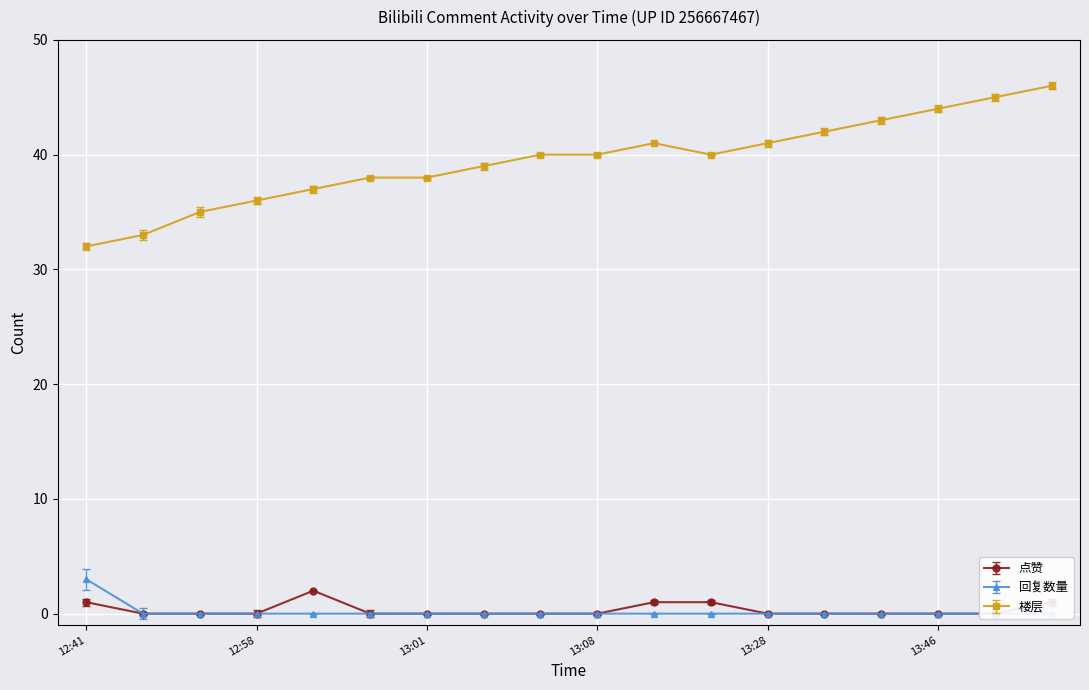

What are all the series names shown in the legend?

点赞, 回复数量, 楼层